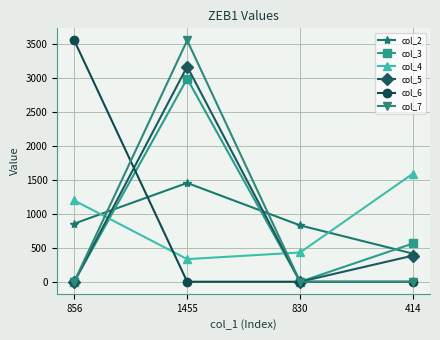

How many col_7 values are between 0 and 3555?

4